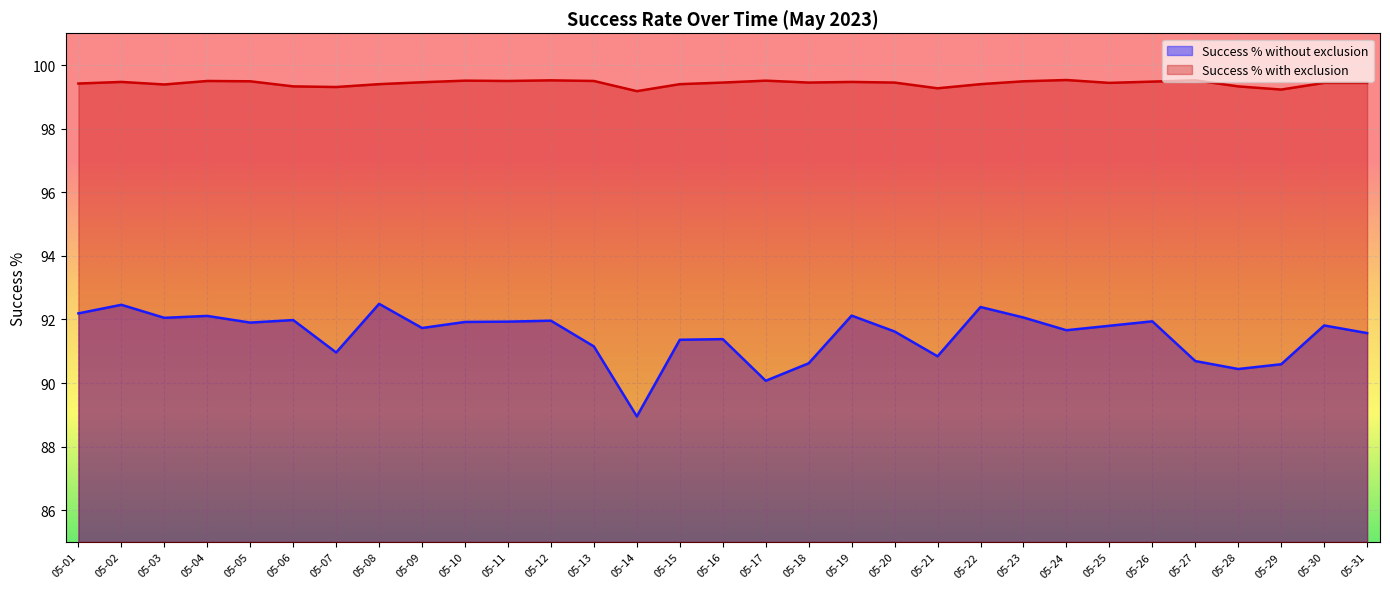

List the series in order of their overall mean, lowest first.

Success % without exclusion, Success % with exclusion